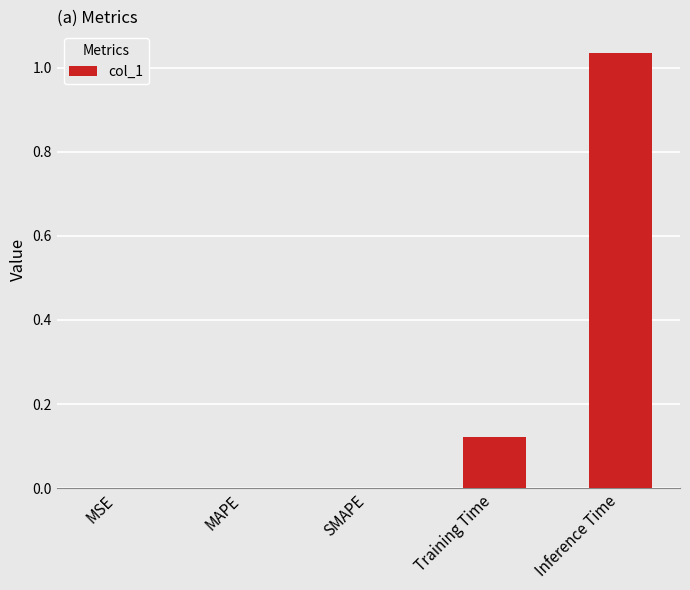

Count the number of data series in this chart.

1